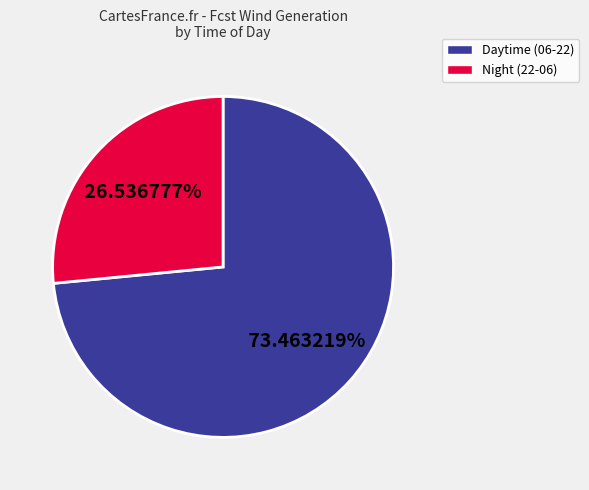

Approximately how many times larger is the value at Night (22-06) compared to Daytime (06-22)?

0.4